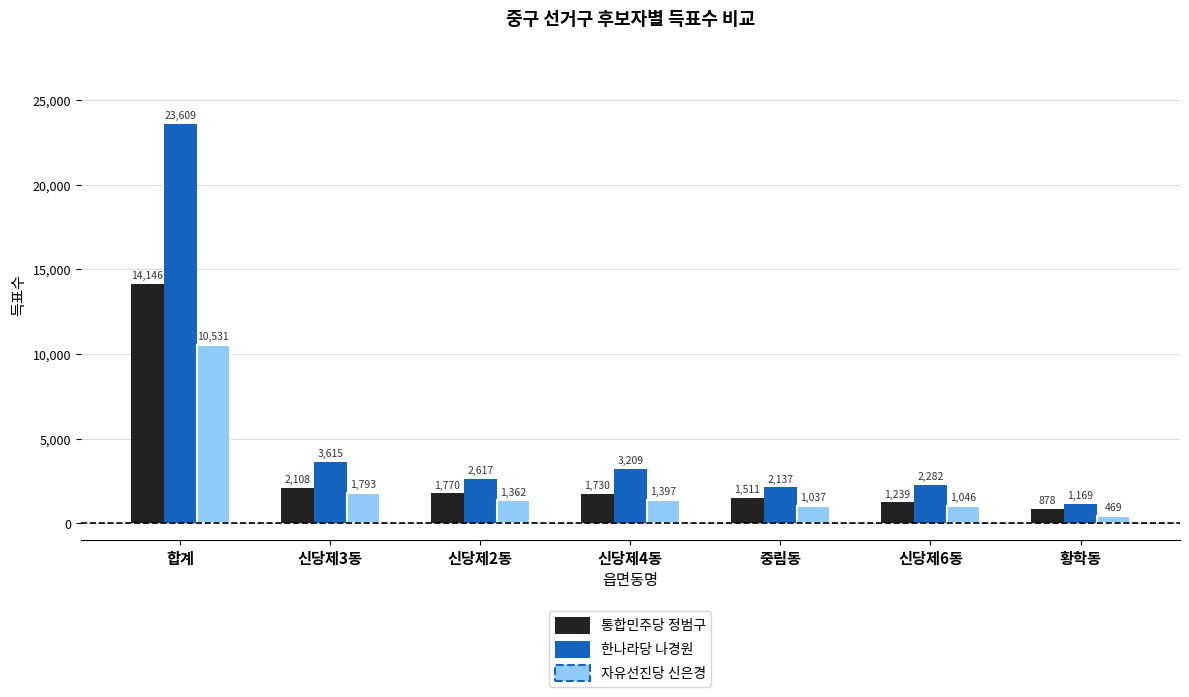

Rank the series at 신당제3동 from highest to lowest value.

한나라당 나경원, 통합민주당 정범구, 자유선진당 신은경